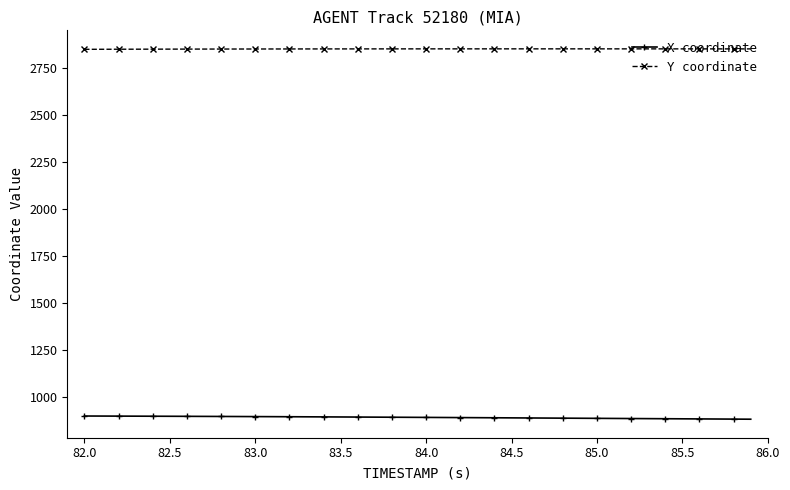

List the series in order of their overall mean, highest first.

Y coordinate, X coordinate